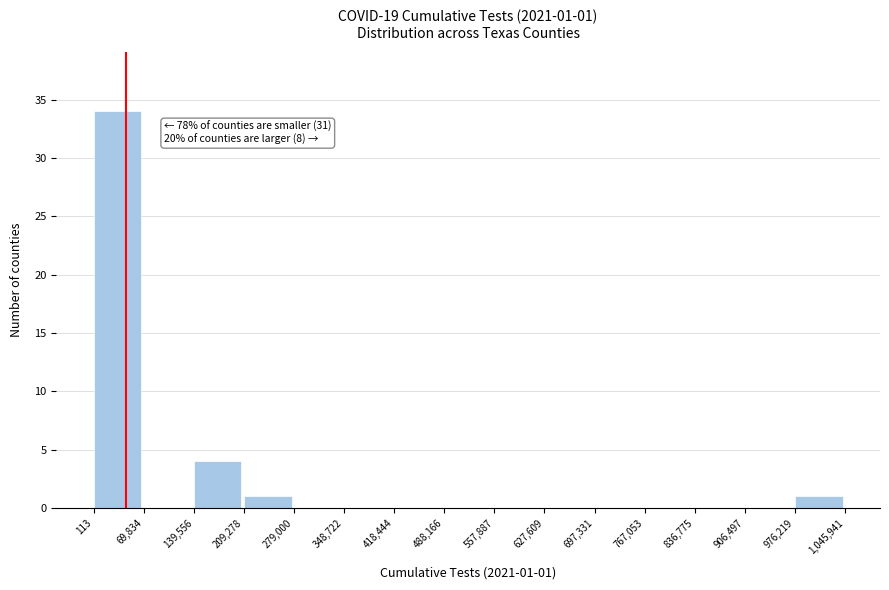

Which range on the x-axis has the tallest bar?

113 to 69,834